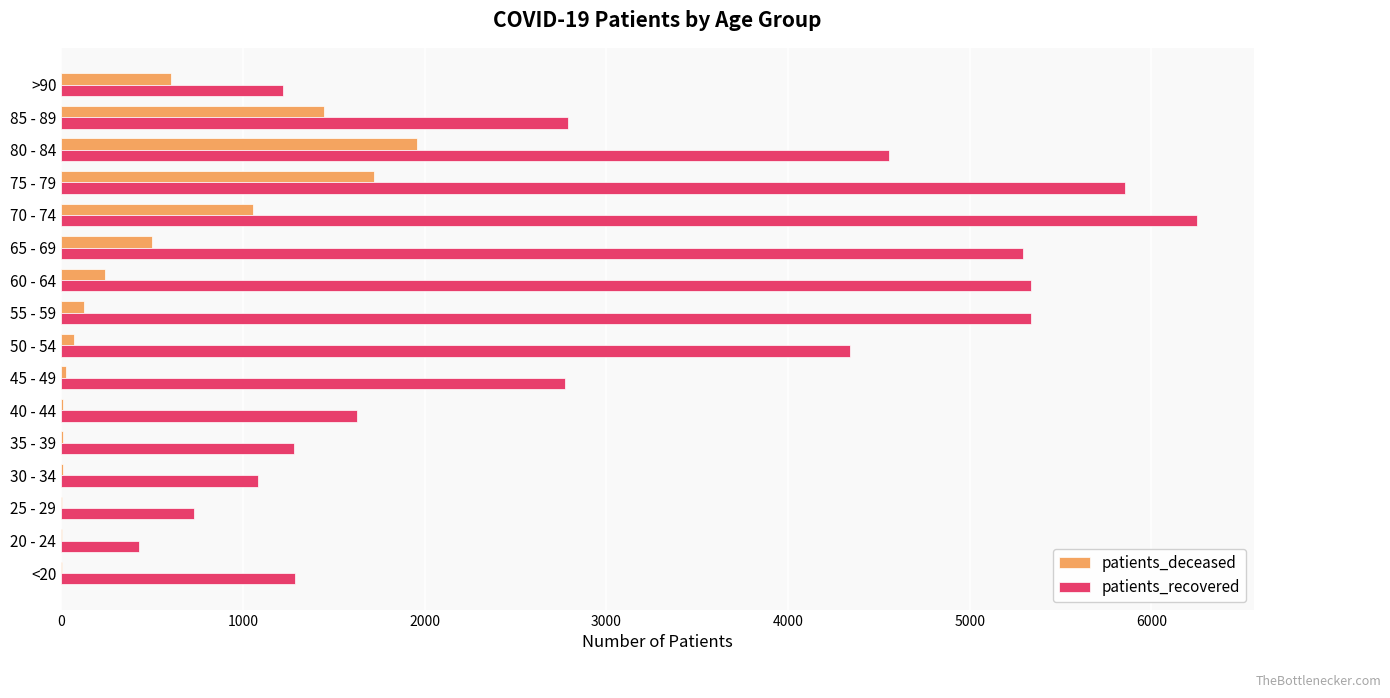

What is the maximum value shown in the chart?

6252